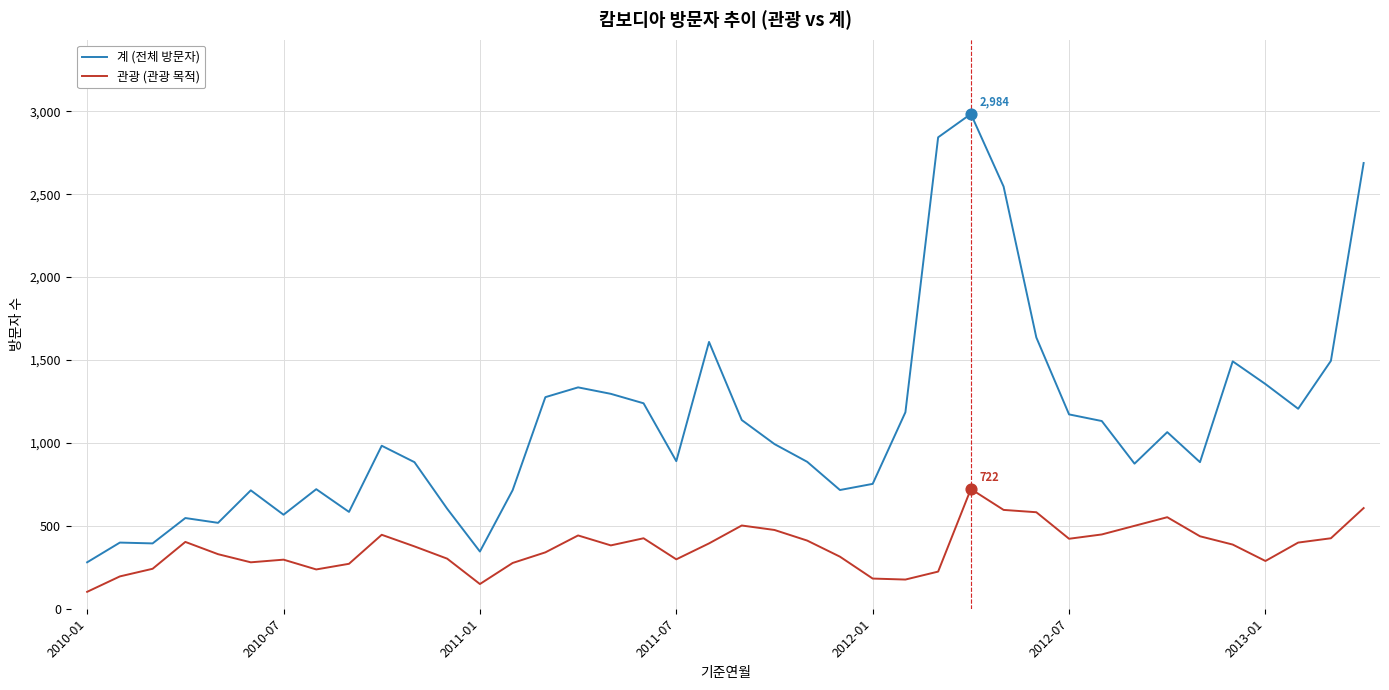

Which series has the largest total across all categories?

계 (전체 방문자)